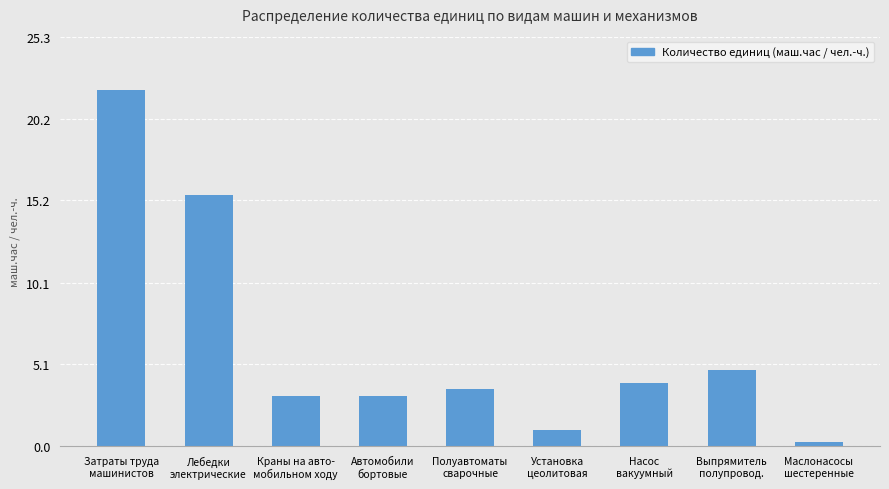

What position from the left is Выпрямитель
полупровод.?

8